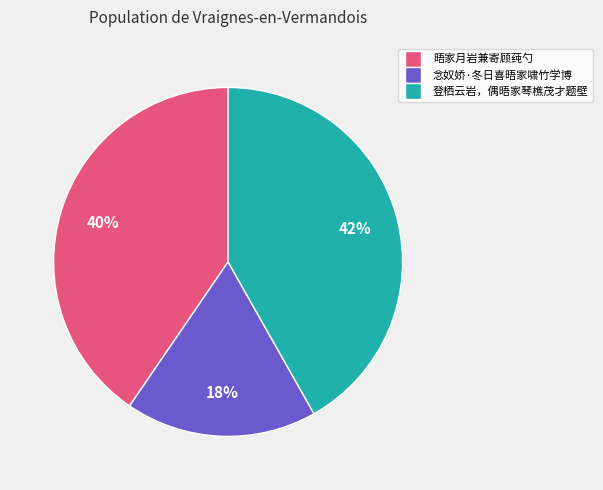

Which slice is the largest?

登栖云岩，偶晤家琴樵茂才题壁